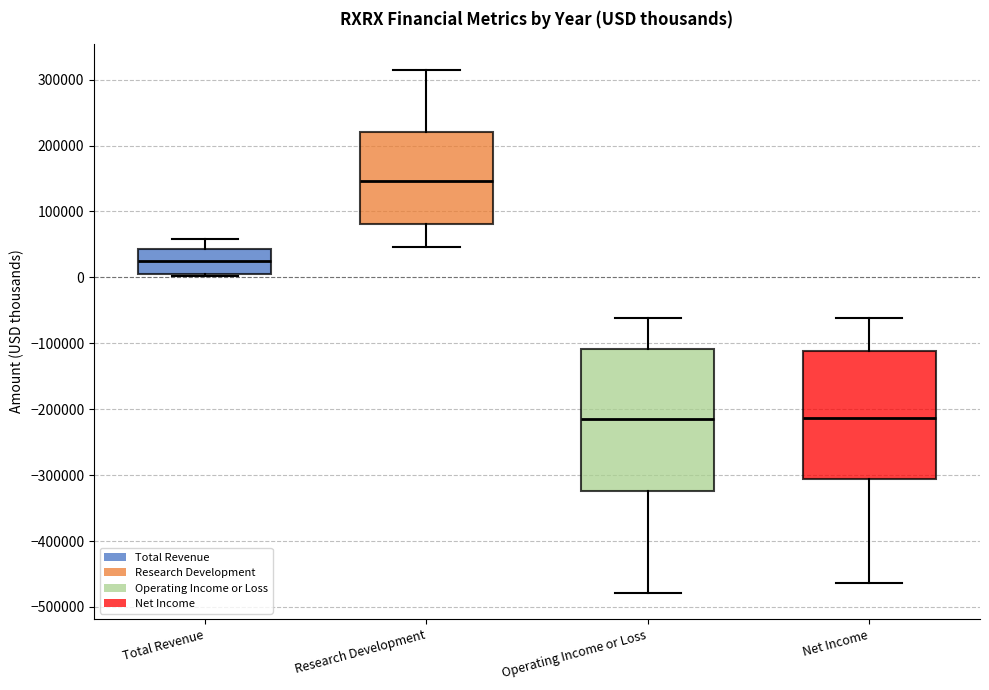

Where does the median line of the box for Operating Income or Loss sit on the y-axis? The values are not printed on the chart, so give them approximately, as read against the axis.

-210000